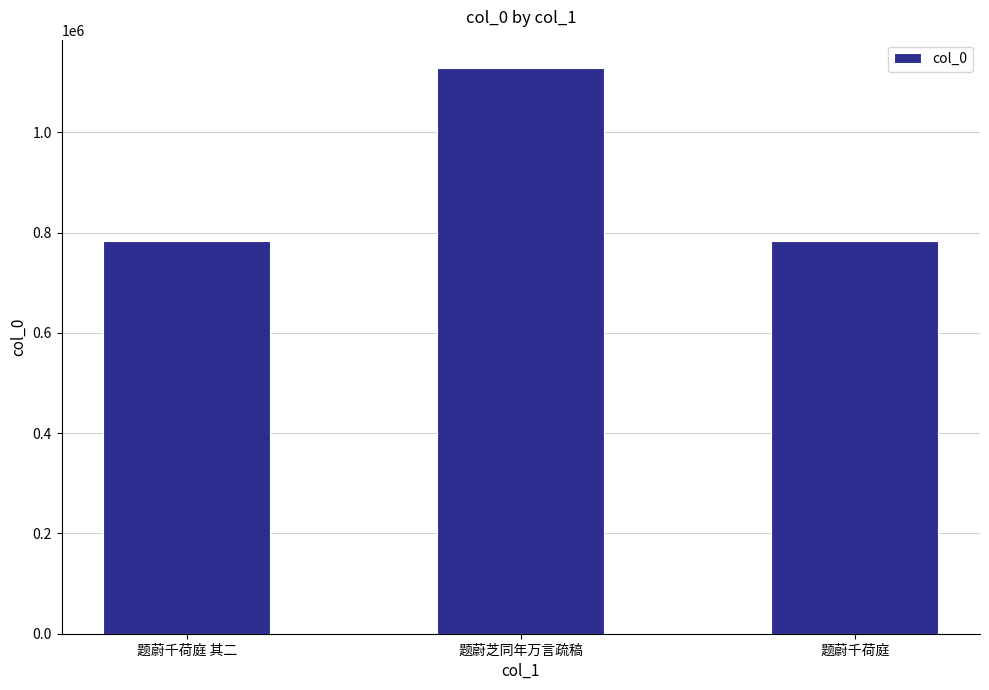

How many data points does each series have?

3